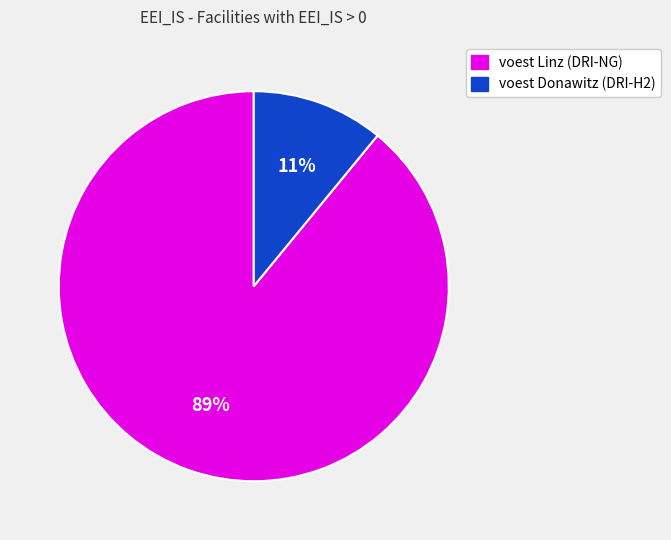

The voest Donawitz (DRI-H2) slice represents 3% of the pie. True or false?

False